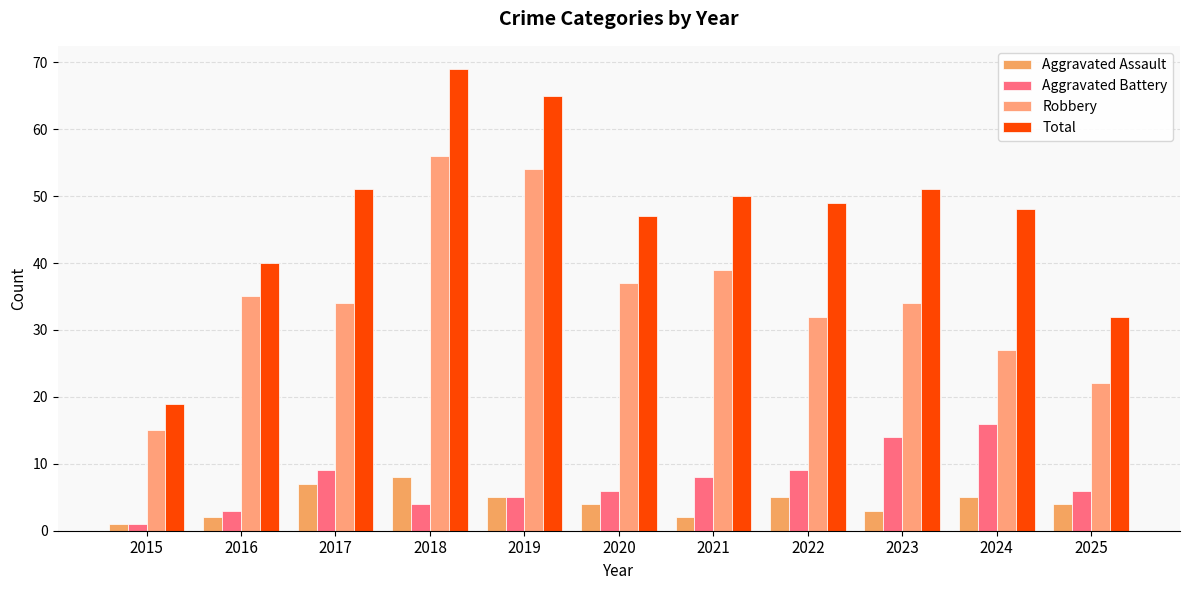

At how many categories does at least one series exceed 38?

9